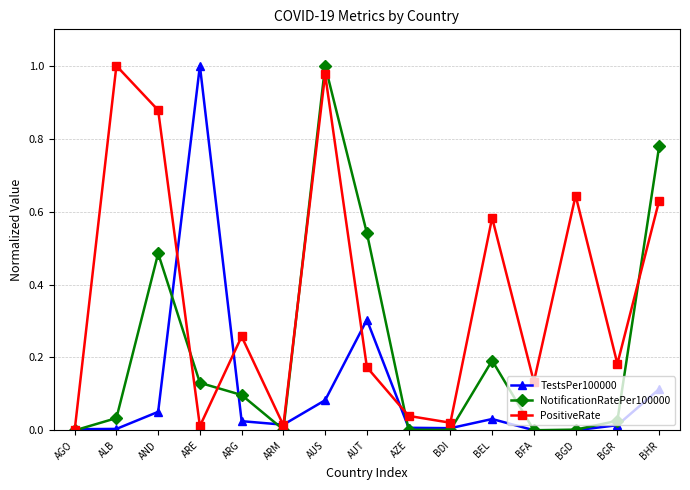

Rank the series at AUT from lowest to highest value.

PositiveRate, TestsPer100000, NotificationRatePer100000